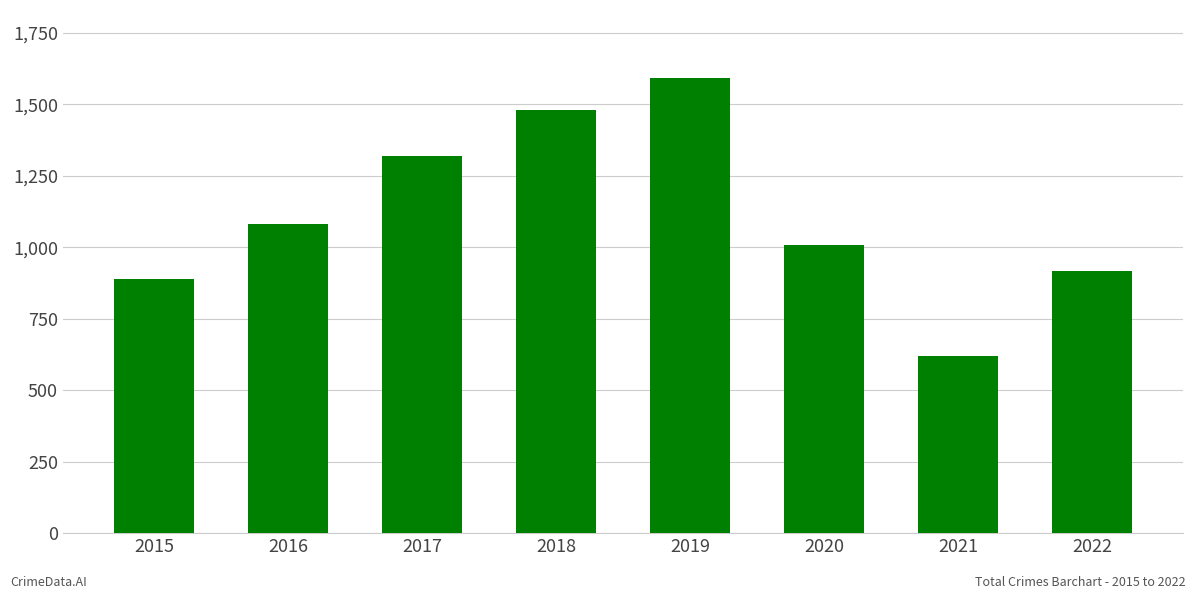

Reading right to left, what are all the values shown in this chart?

2022=916	2021=620	2020=1009	2019=1591	2018=1481	2017=1320	2016=1081	2015=888